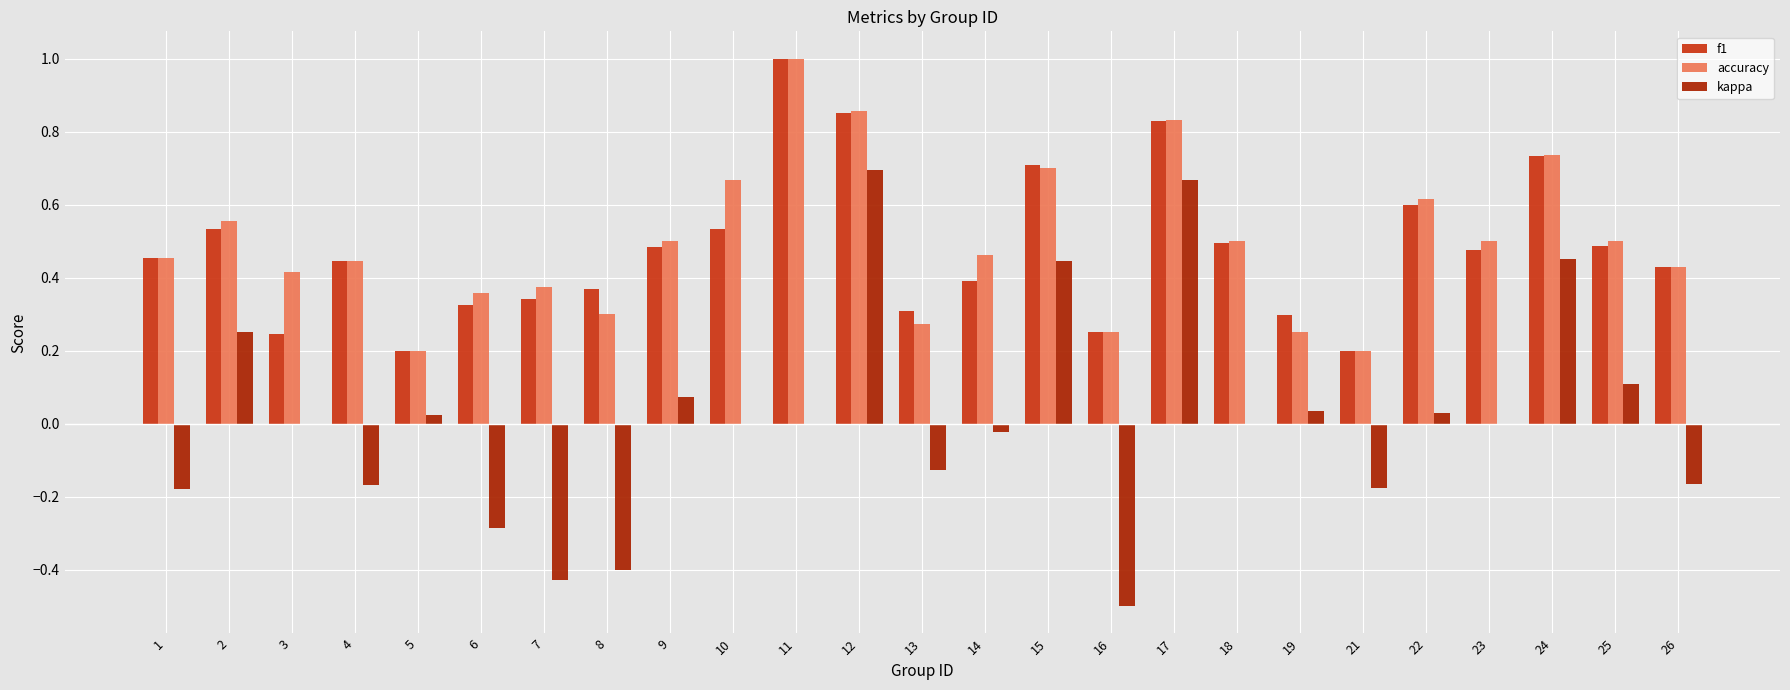

The f1 series shows 0.1 at 6. True or false?

False